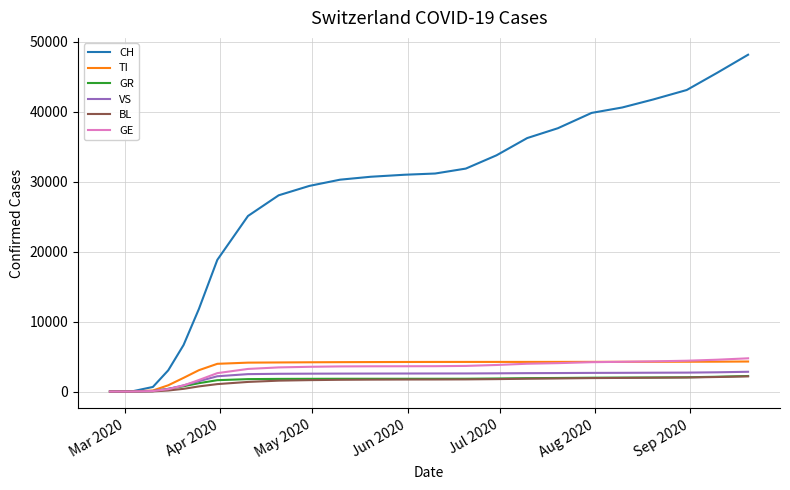

Which series has the widest spread of values?

CH